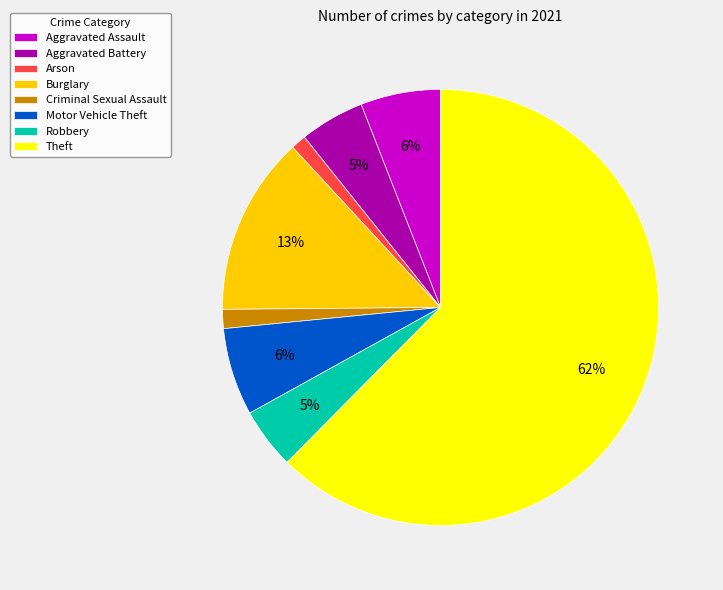

Which category has the biggest portion of the pie?

Theft